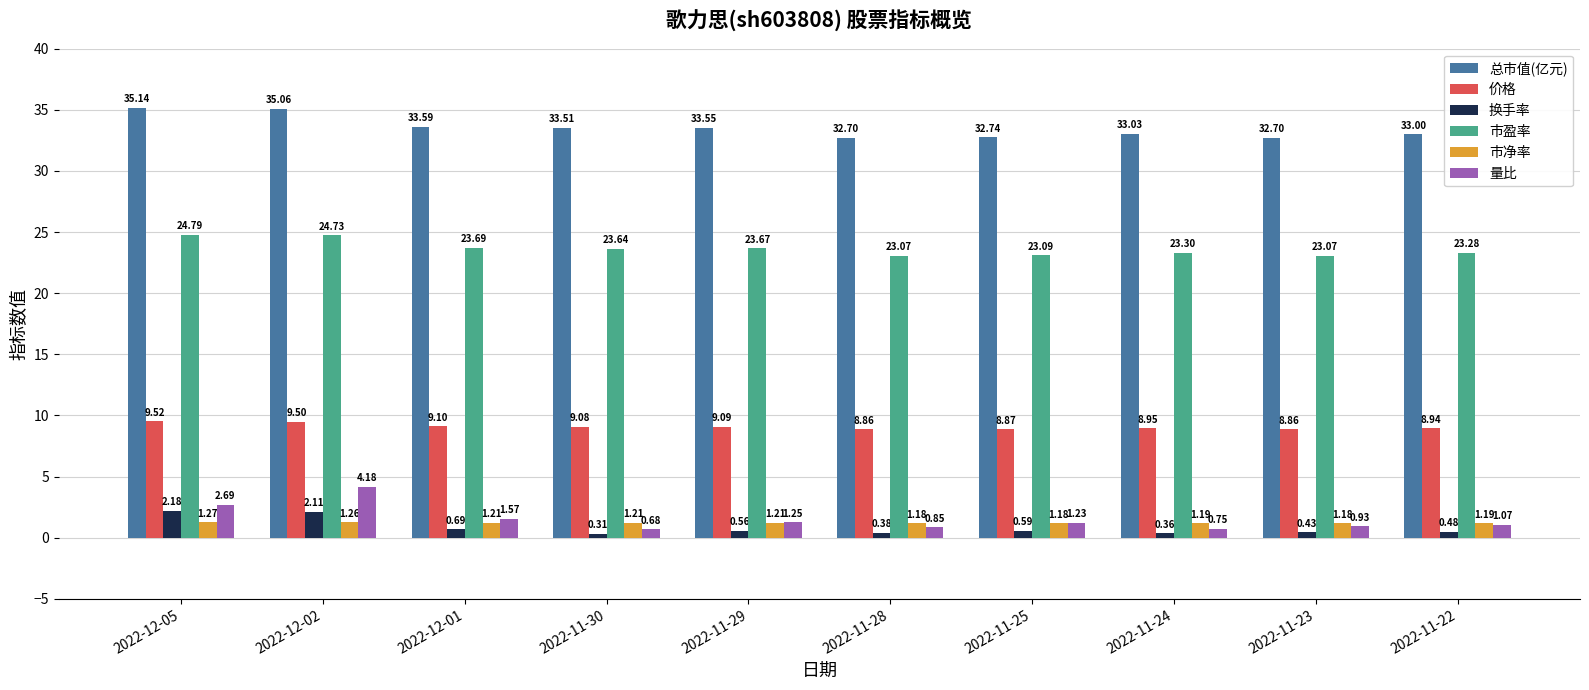

Which series changed the most between 2022-12-05 and 2022-11-25?

总市值(亿元)